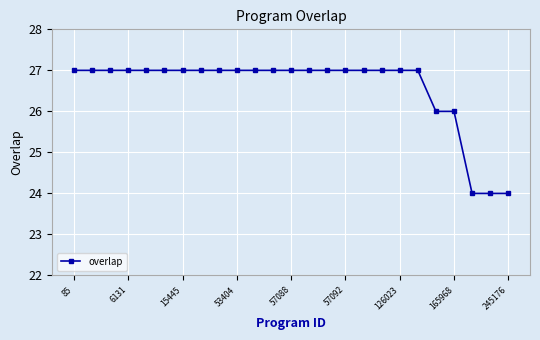

What is the sum of all values?

664